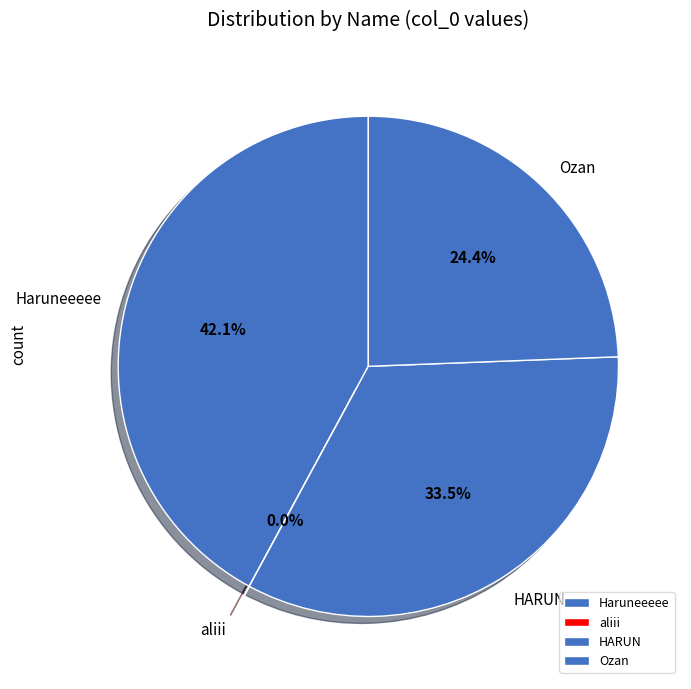

Between Haruneeeee and Ozan, which is larger?

Haruneeeee